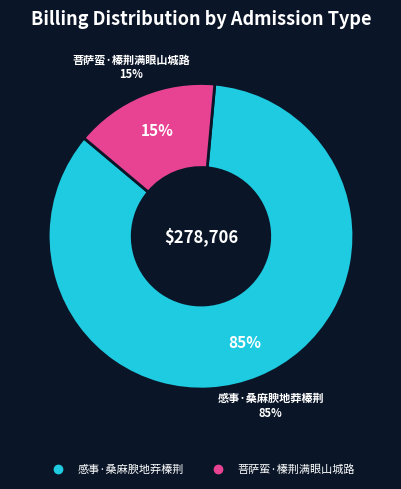

What portion of the pie excludes 菩萨蛮·榛荆满眼山城路?

84.7%